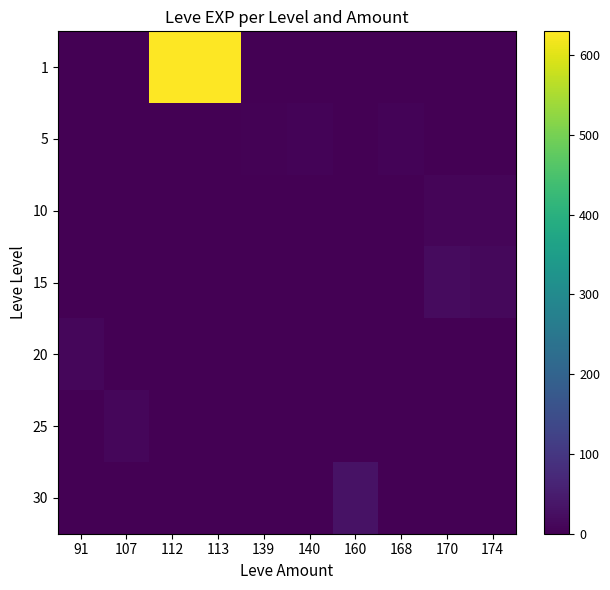

What is the difference between the highest and lowest values at 170?

18